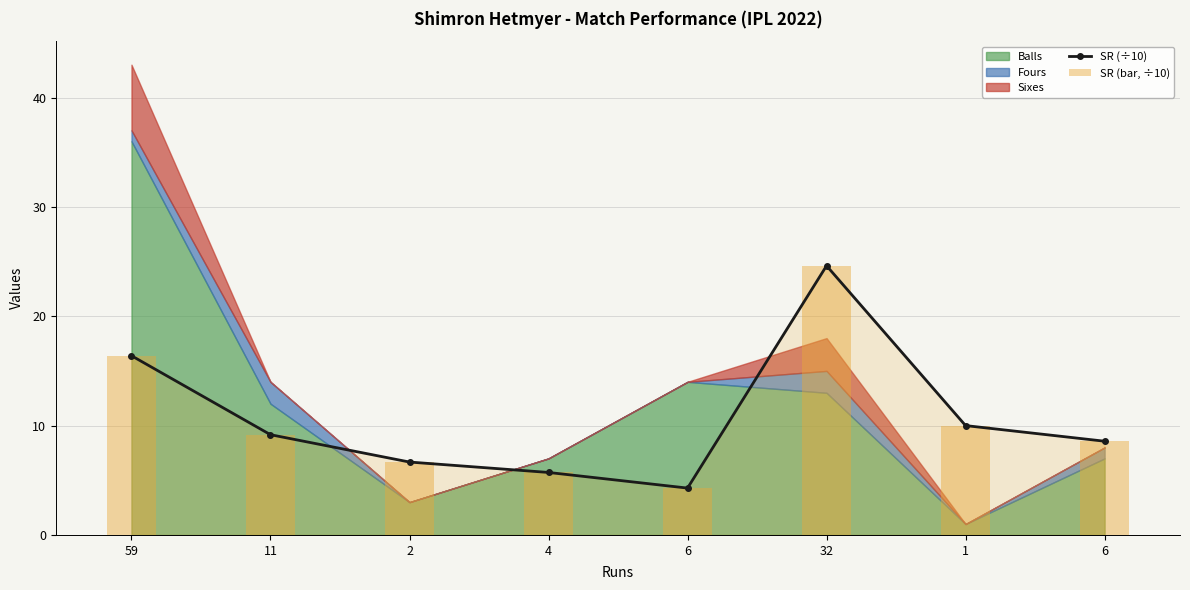

What is the lowest value of the SR (bar, ÷10) series?

4.3